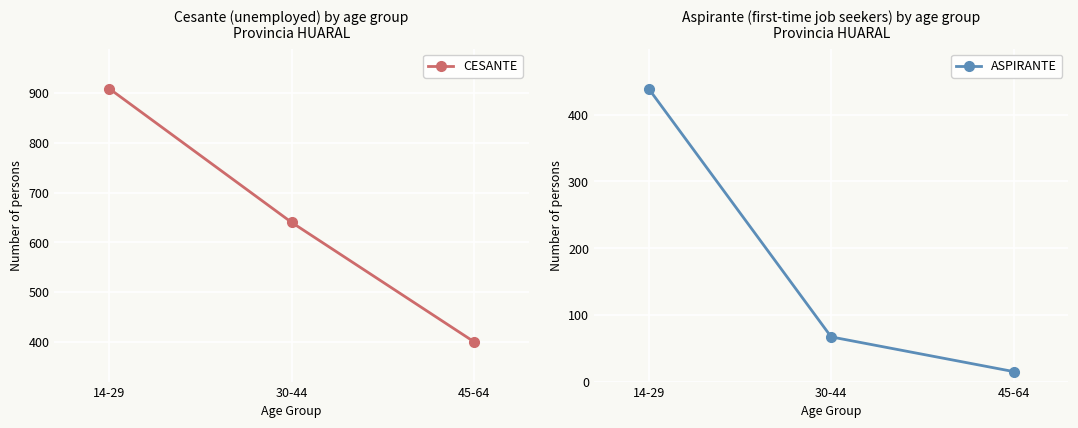

Rank the series by their average value, from highest to lowest.

CESANTE, ASPIRANTE